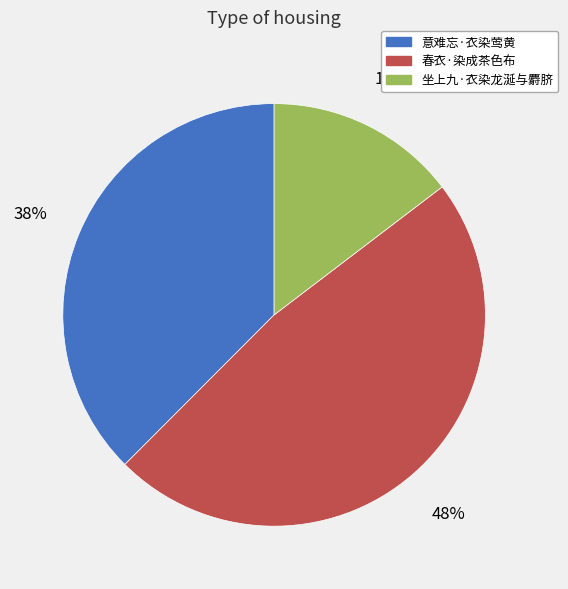

Rank the categories by value from highest to lowest.

春衣·染成茶色布, 意难忘·衣染莺黄, 坐上九·衣染龙涎与麝脐